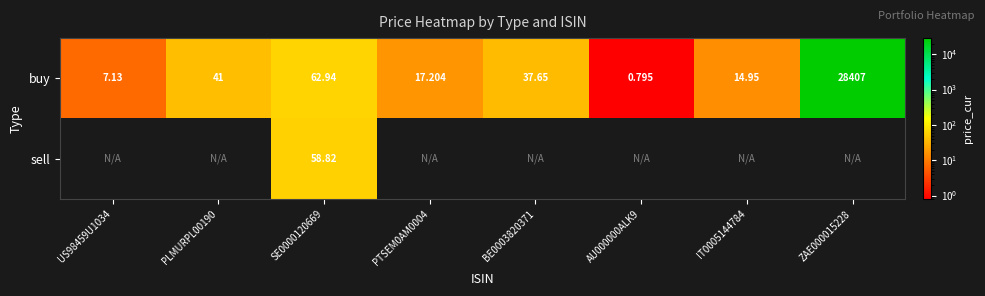

Count the number of categories in the chart.

8